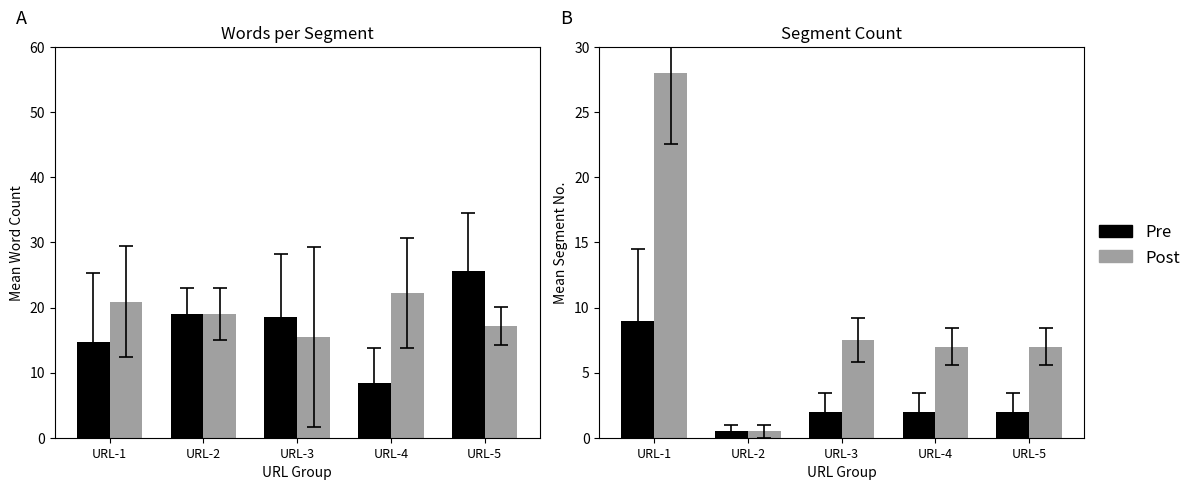

Is the value of Post at URL-5 greater than the value of Pre at URL-1?

No